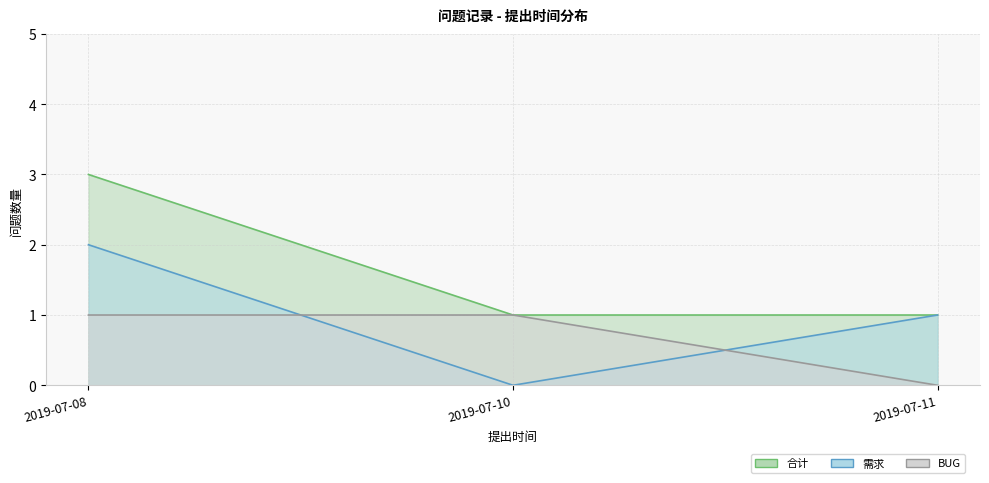

What is the difference between the highest and lowest values at 2019-07-10?

1